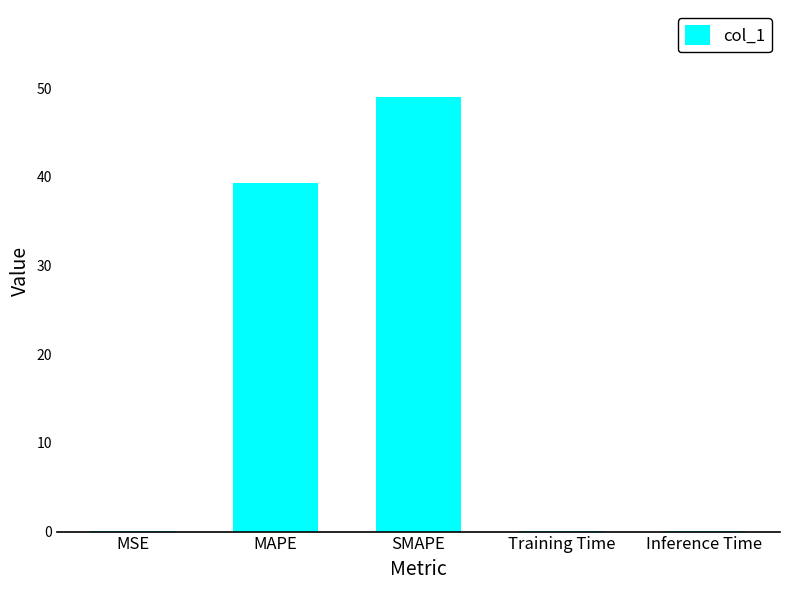

Which label corresponds to the largest value in the chart?

SMAPE